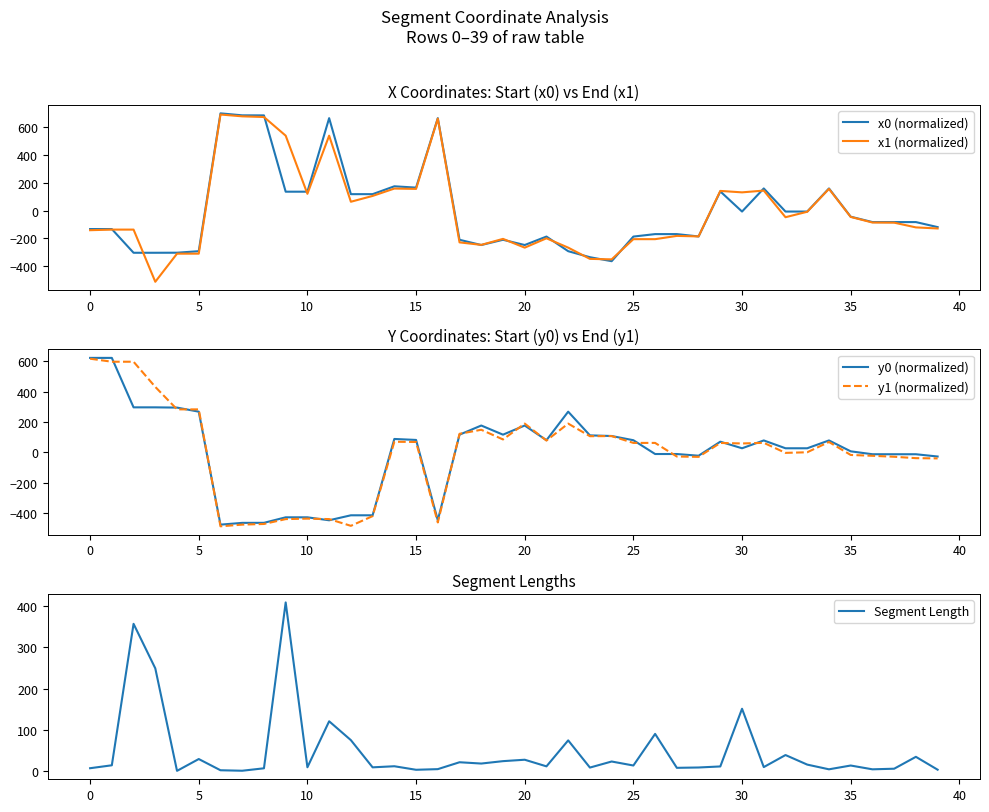

How many distinct data groups are displayed?

5